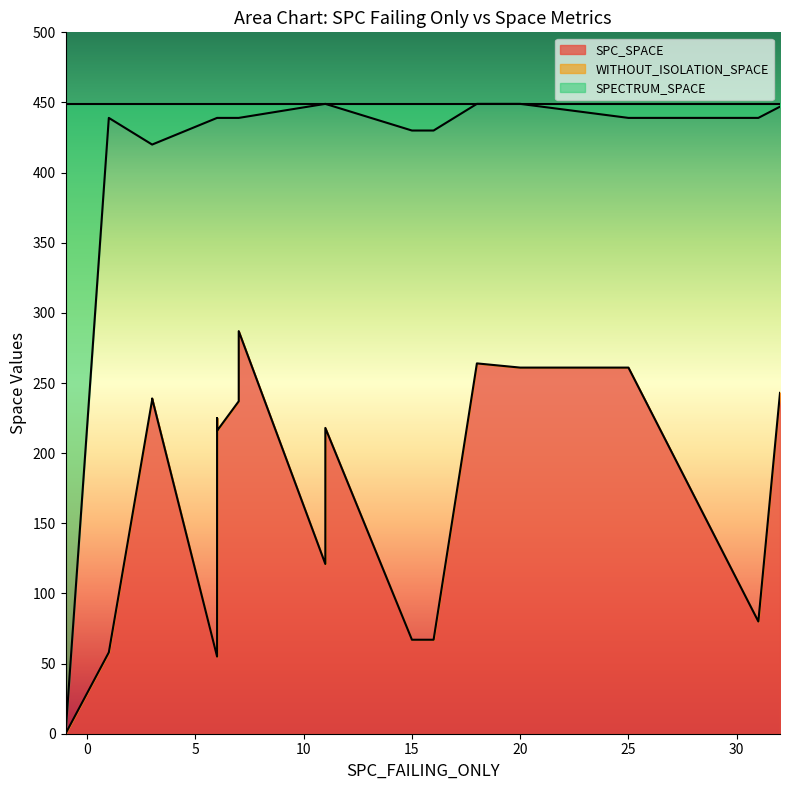

Which category has the highest value across all series?

20